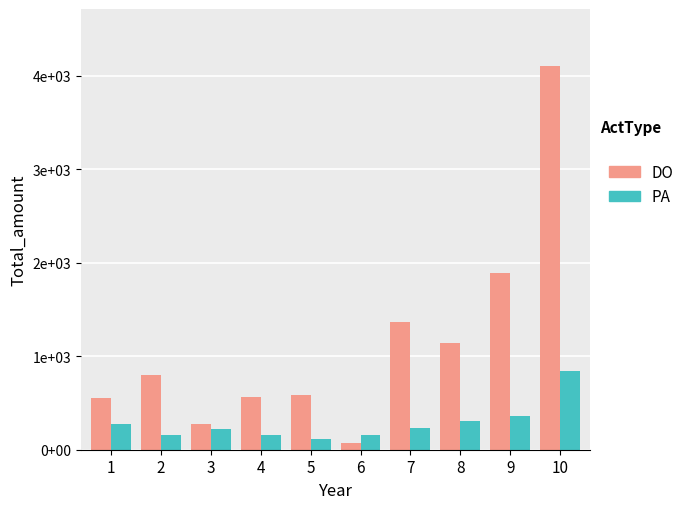

At which category is the sum across all series the highest?

10